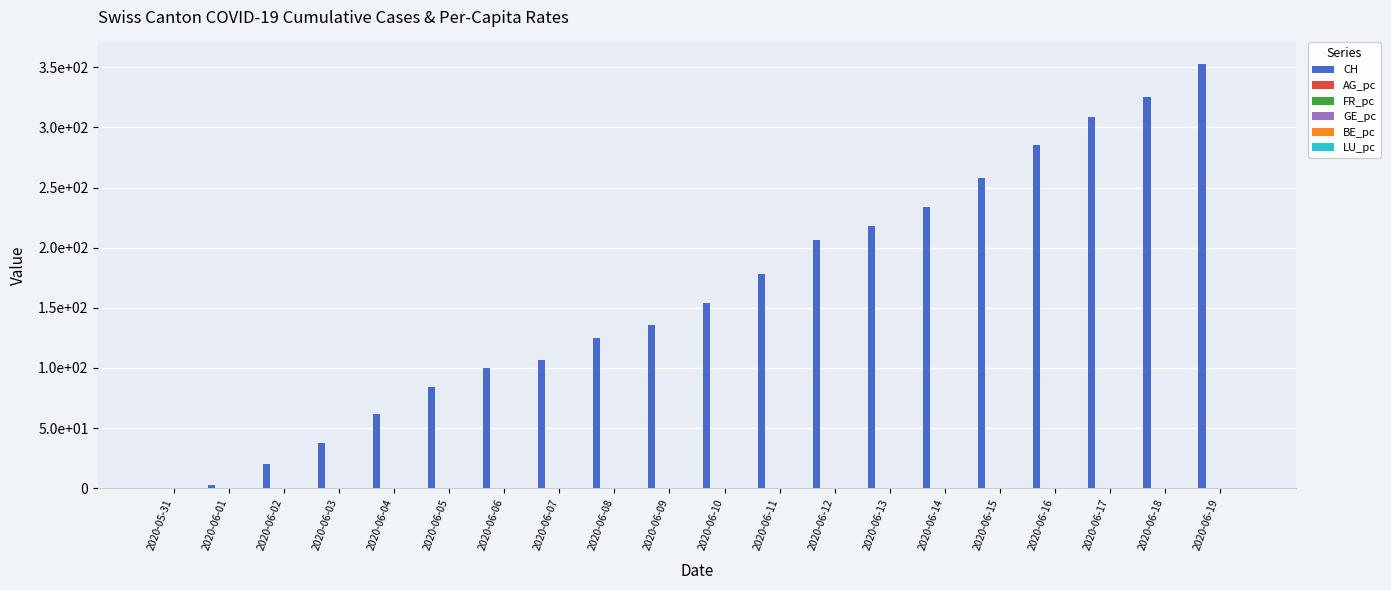

Between 2020-06-06 and 2020-06-12, which is larger?

2020-06-12